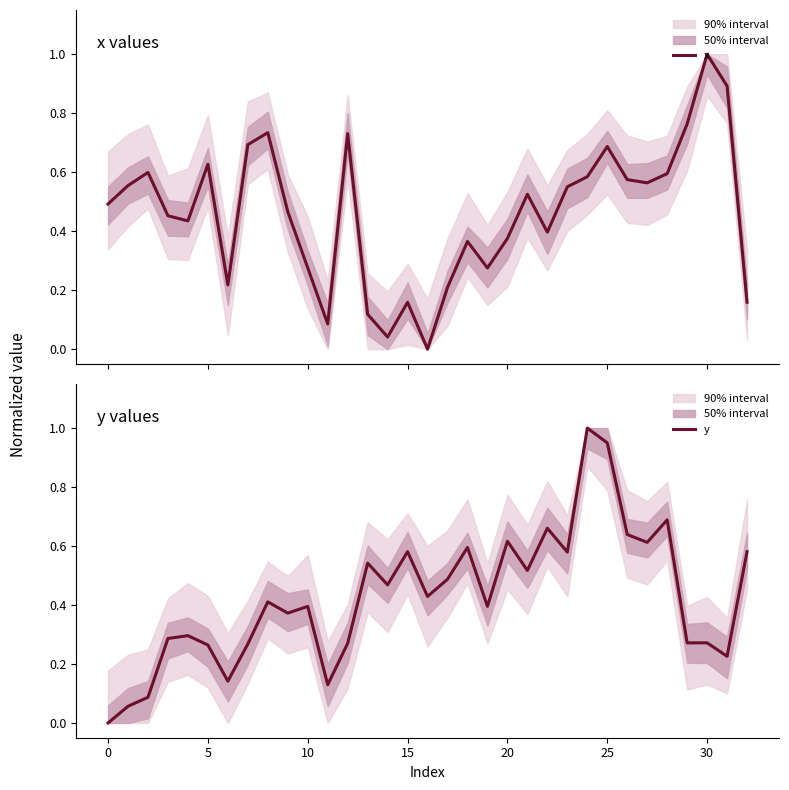

The y series shows 0.6 at 17. True or false?

False